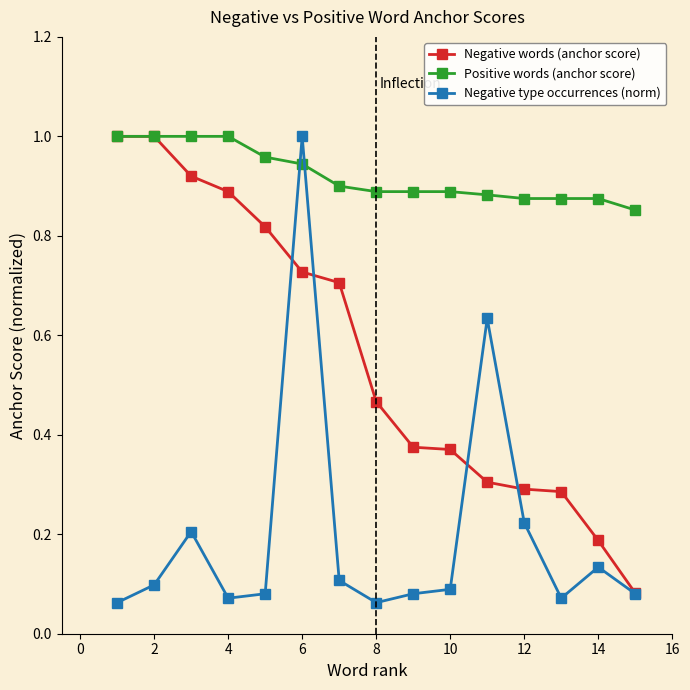

Is this an area chart (filled region under the line)?

No